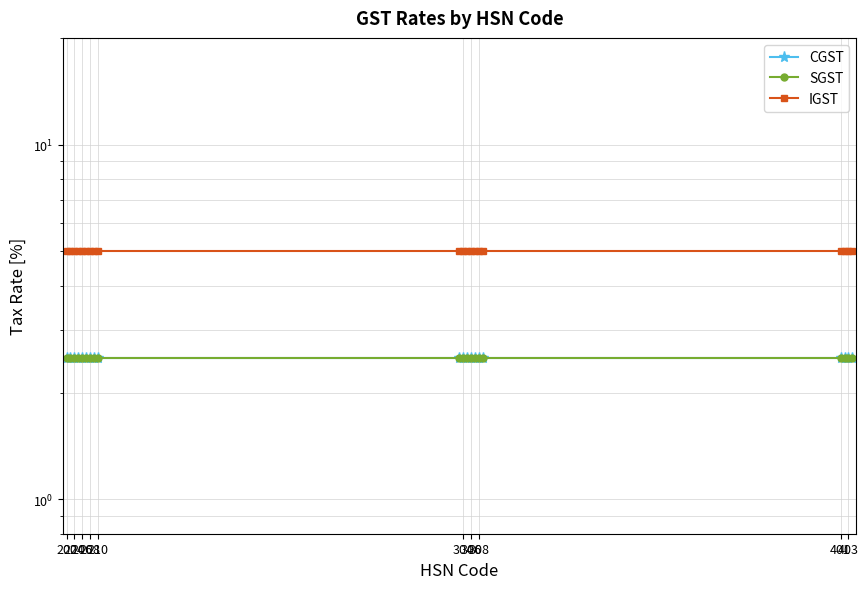

What are all the series names shown in the legend?

CGST, SGST, IGST